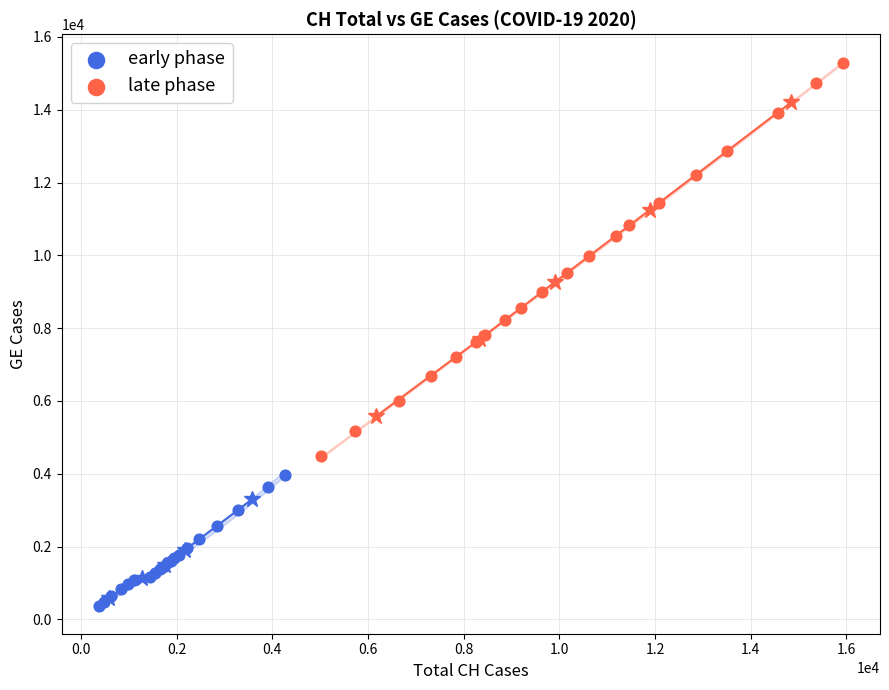

What are all the series names shown in the legend?

early phase, late phase